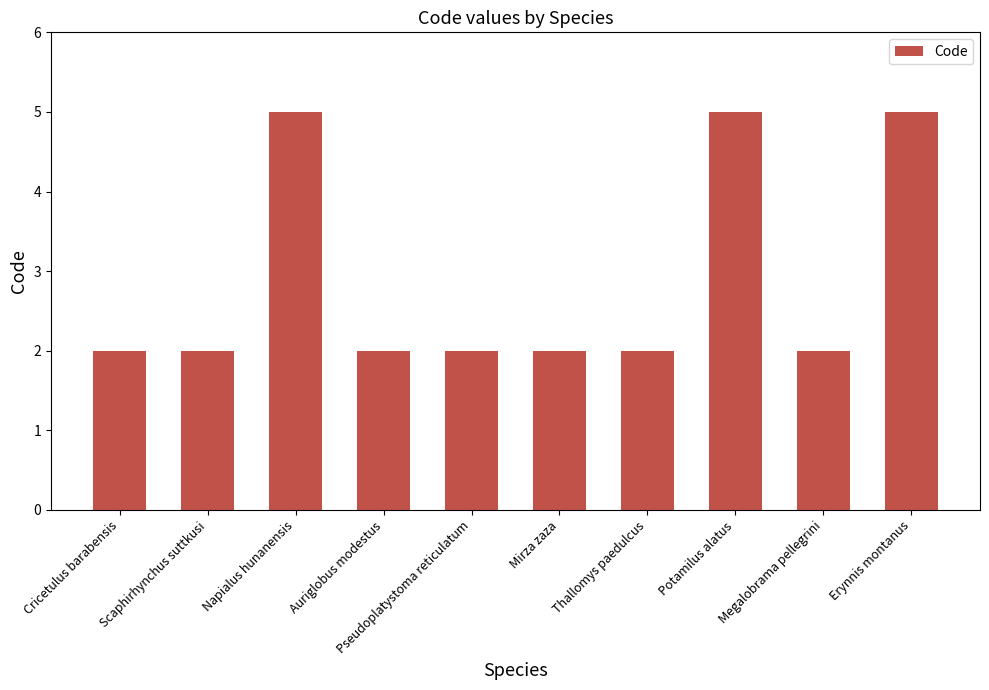

The value at Megalobrama pellegrini is 1. True or false?

False